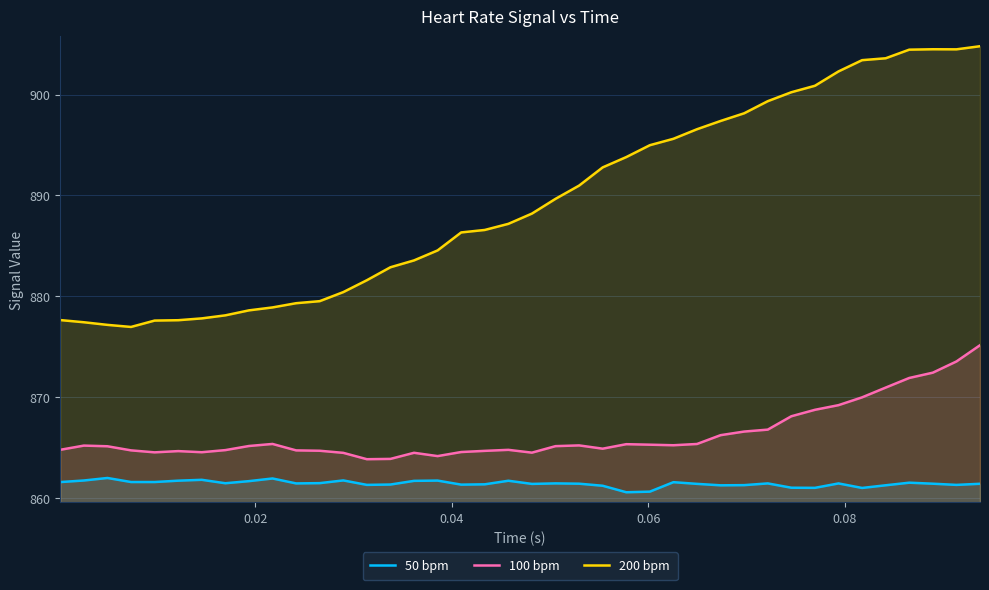

Which series has the largest total across all categories?

200 bpm